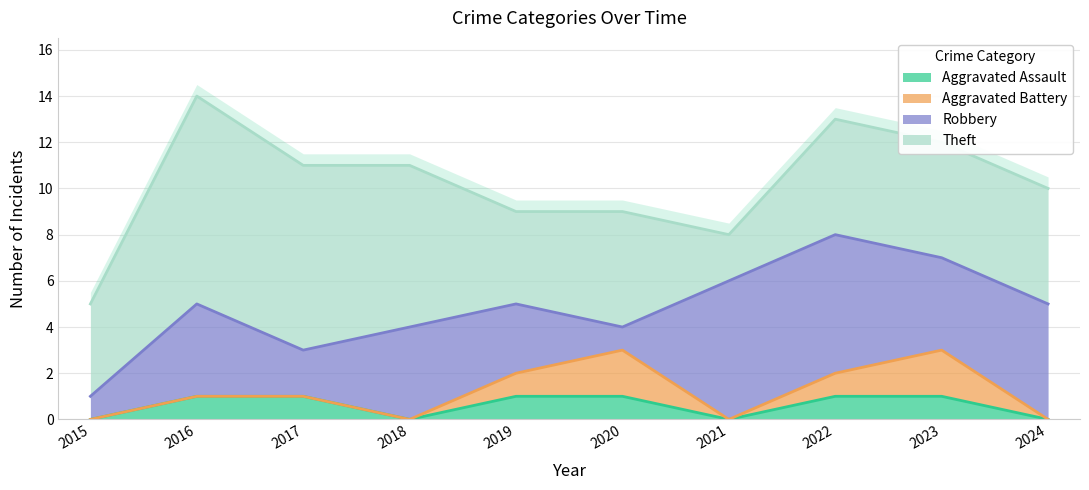

Reading left to right, list all the values displayed in this chart.

Aggravated Assault: 0	1	1	0	1	1	0	1	1	0
Aggravated Battery: 0	0	0	0	1	2	0	1	2	0
Robbery: 1	4	2	4	3	1	6	6	4	5
Theft: 4	9	8	7	4	5	2	5	5	5